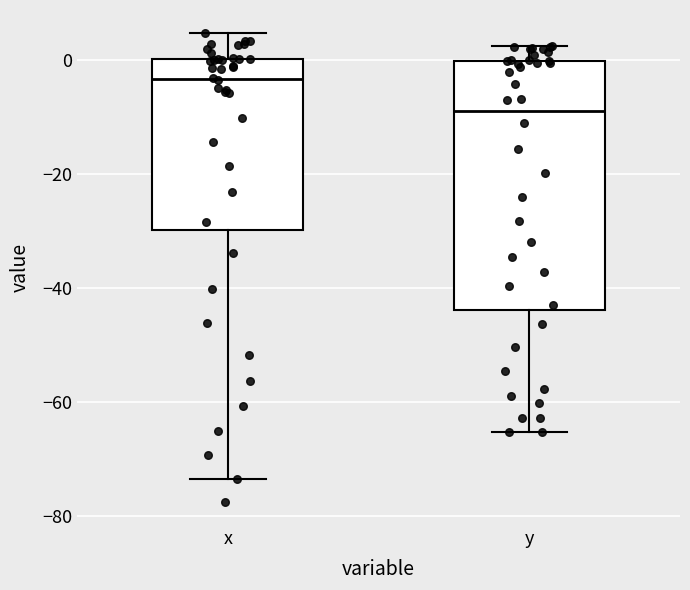

Comparing the boxes themselves (not the whiskers), which one is the tallest?

y